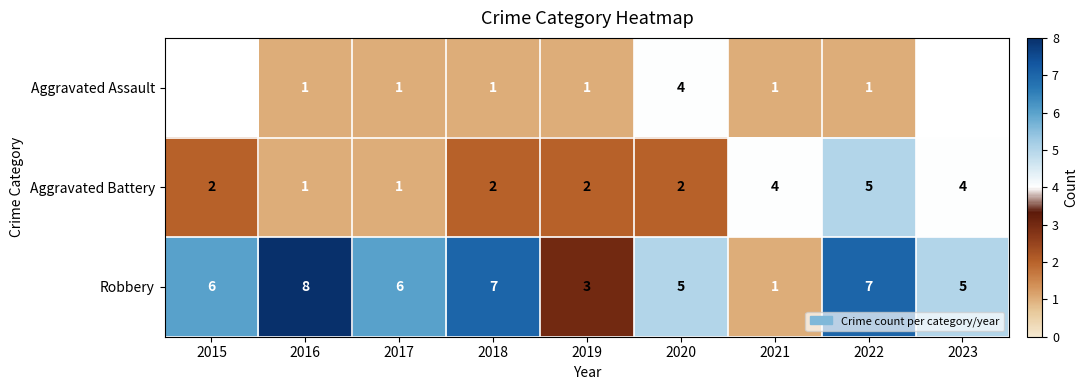

How many series are shown in this chart?

3